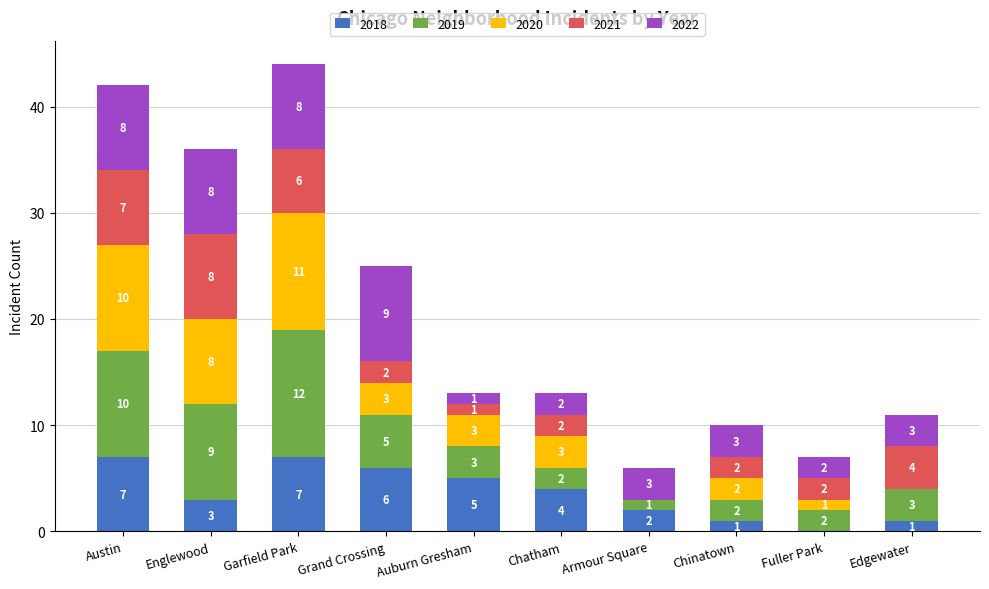

What is the approximate value of 2018 at Auburn Gresham?

5